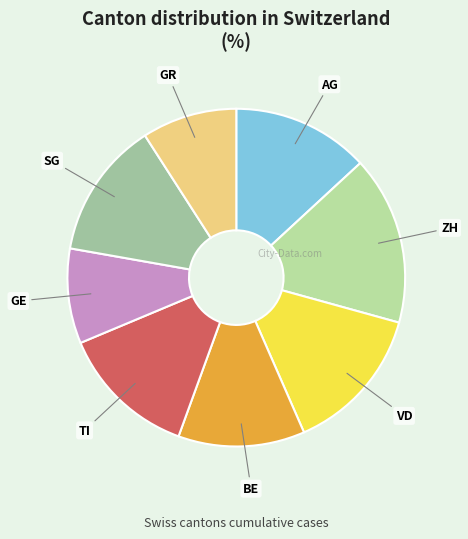

How many segments does this pie chart have?

8